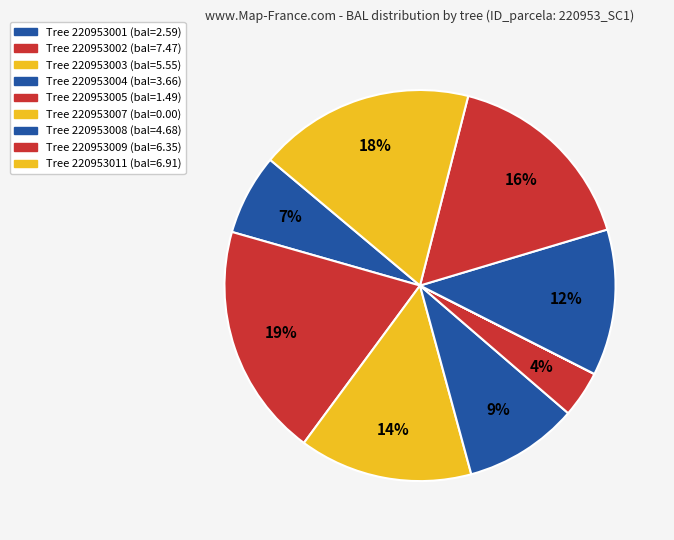

To the nearest percent, what is the difference between the largest and smallest slice percentages?

19%